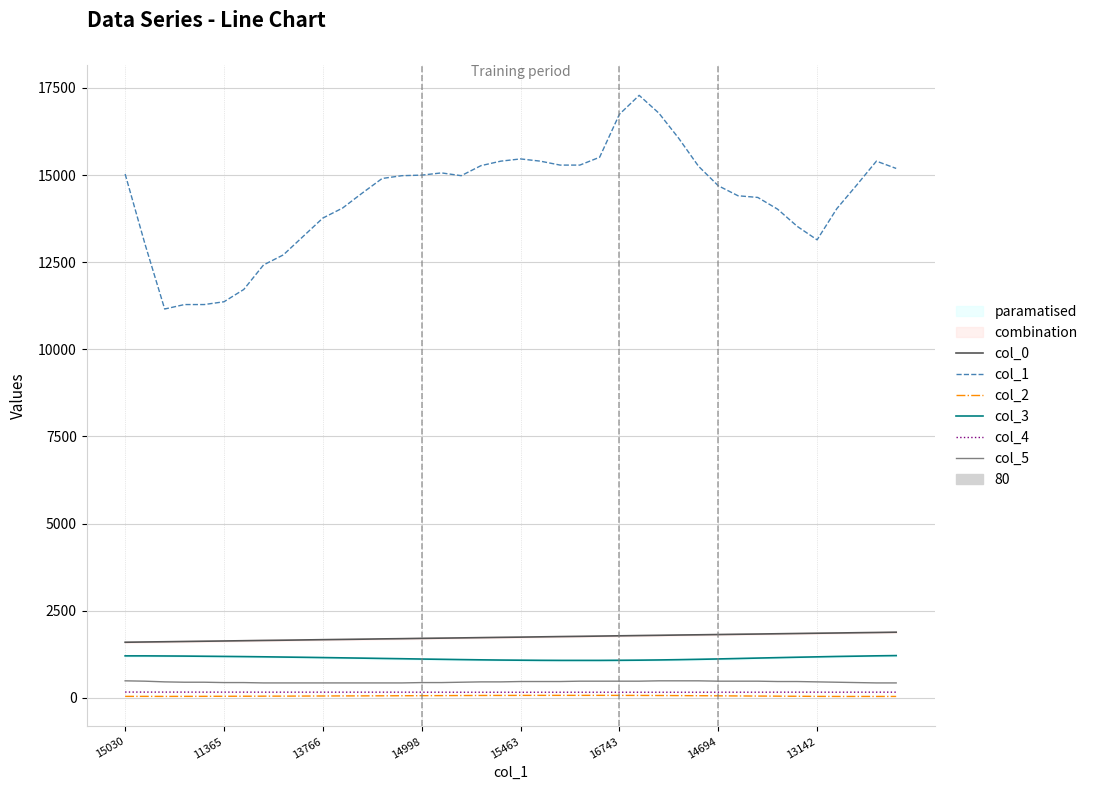

Is the value of col_5 at 14998 greater than the value of col_1 at 11?

No